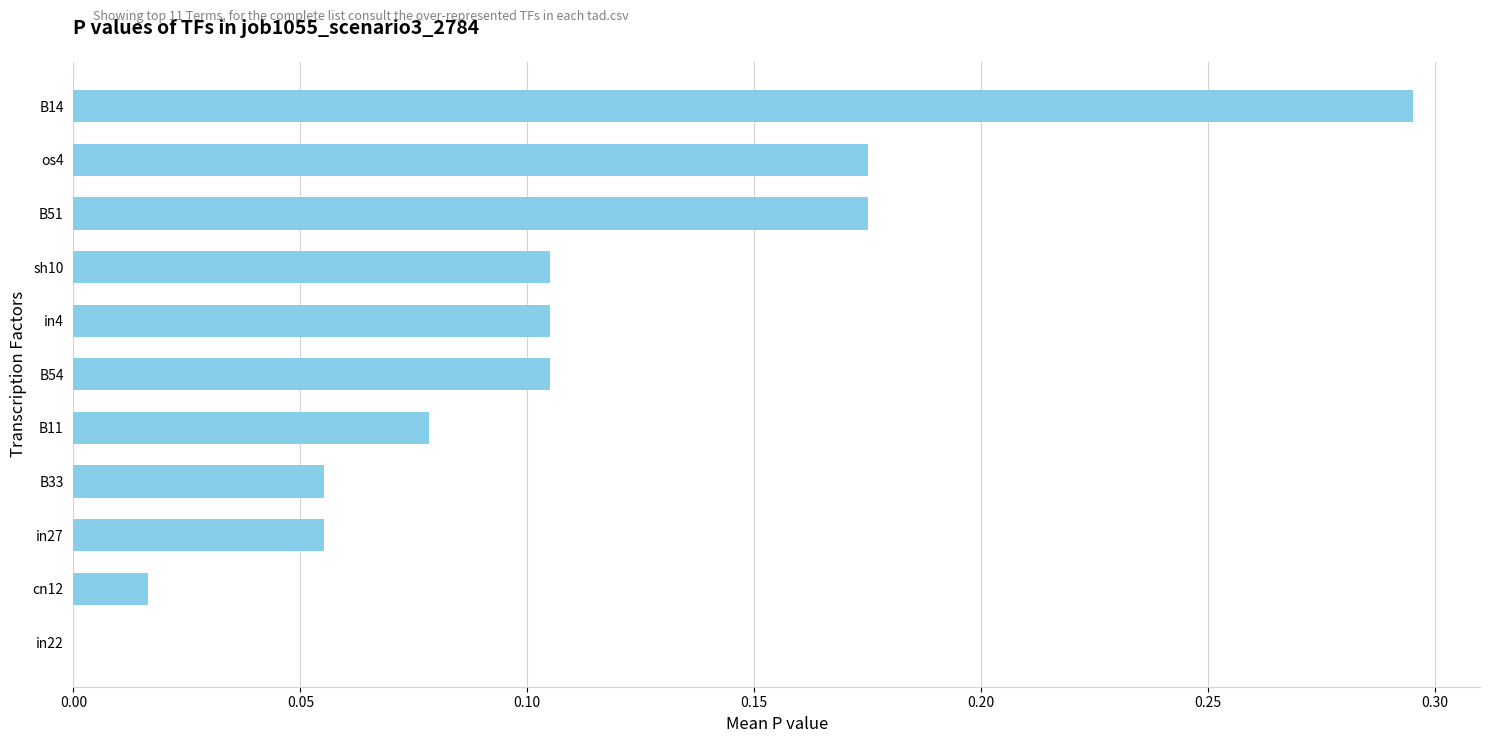

What is the sum of all values?

1.2